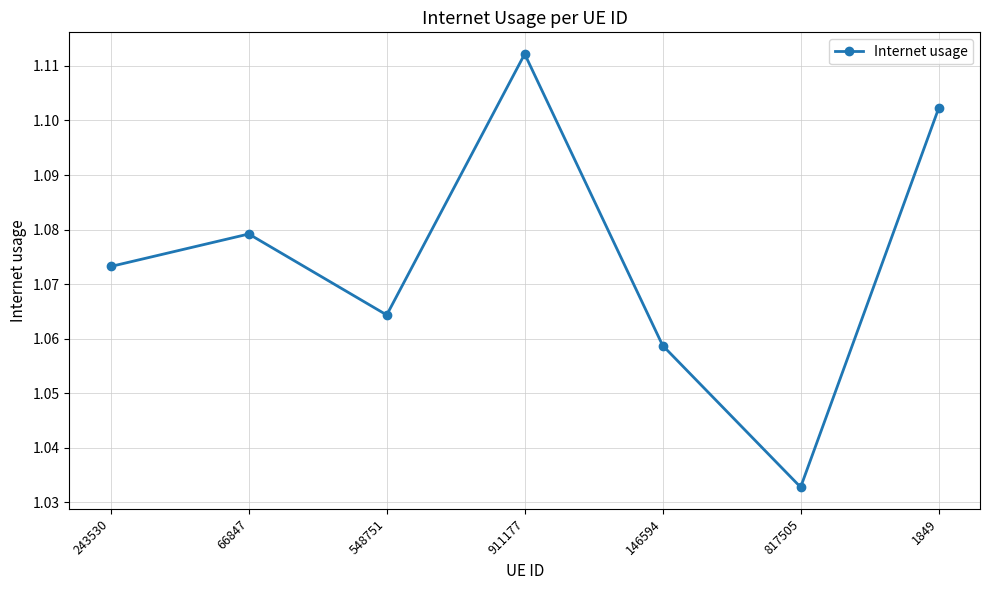

What is the label of the 7th point from the left?

1849